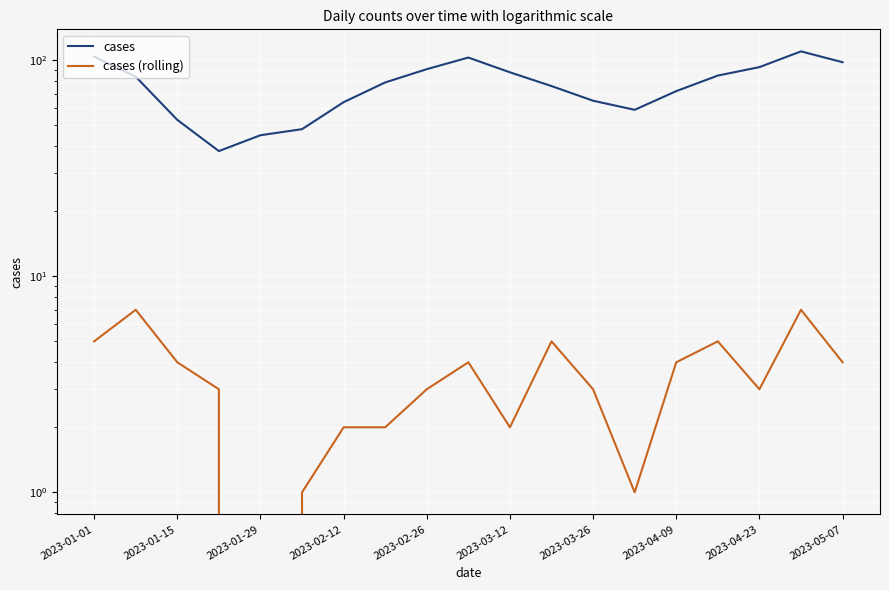

What position from the left is 17?

18